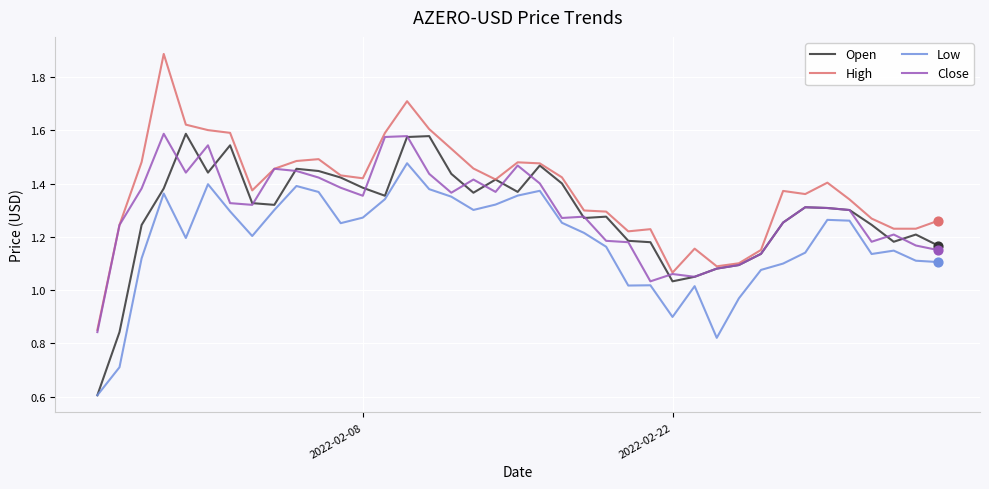

Which series has the largest total across all categories?

High